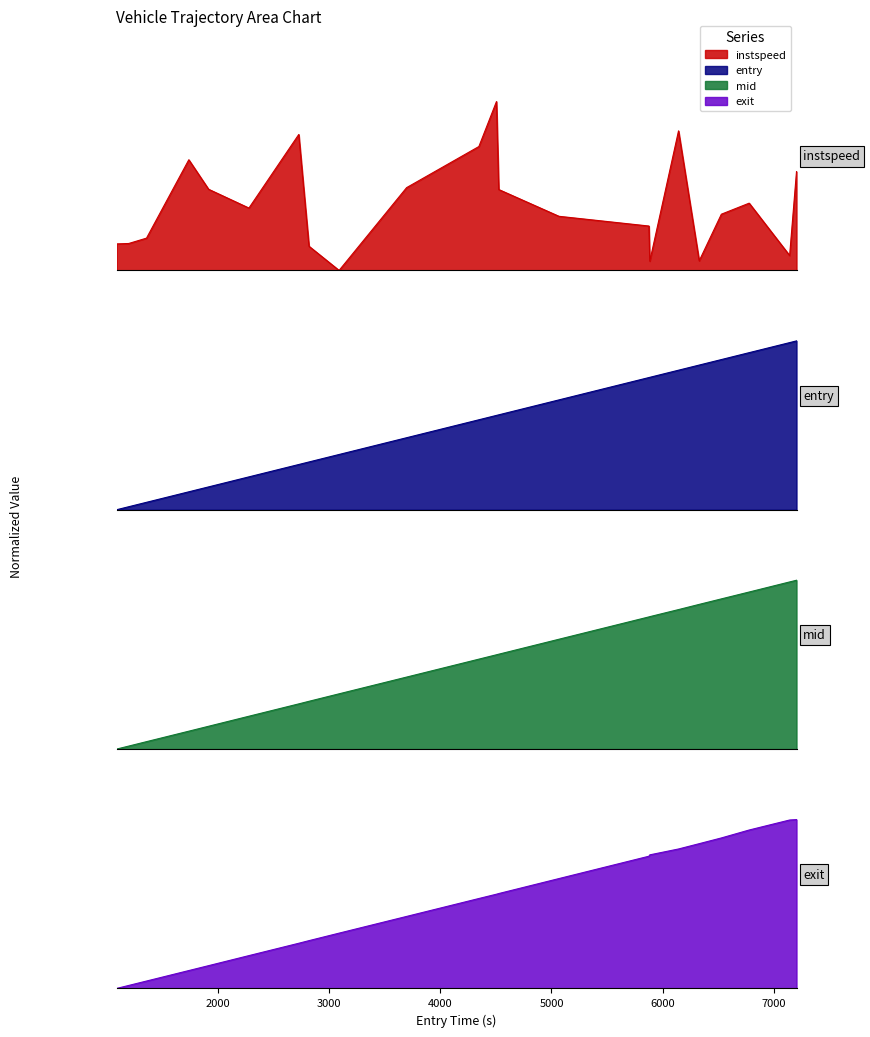

The mid_norm series shows 1.0 at 7204.24975696502. True or false?

True